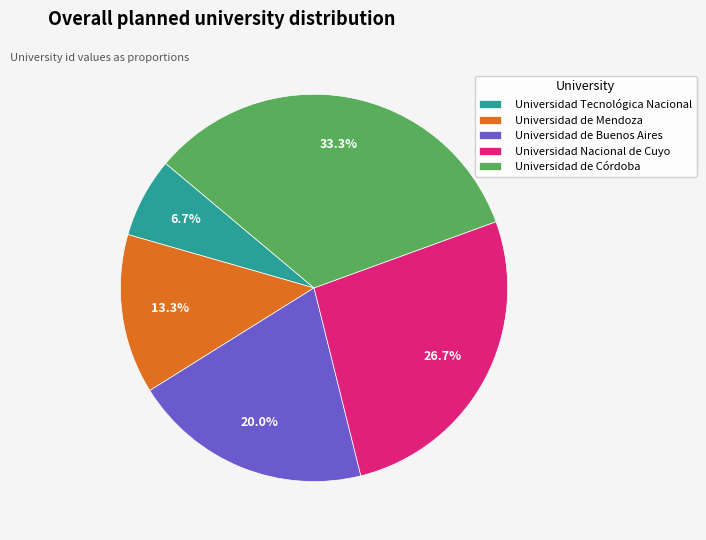

What percentage is the Universidad de Córdoba slice, to the nearest percent?

33%